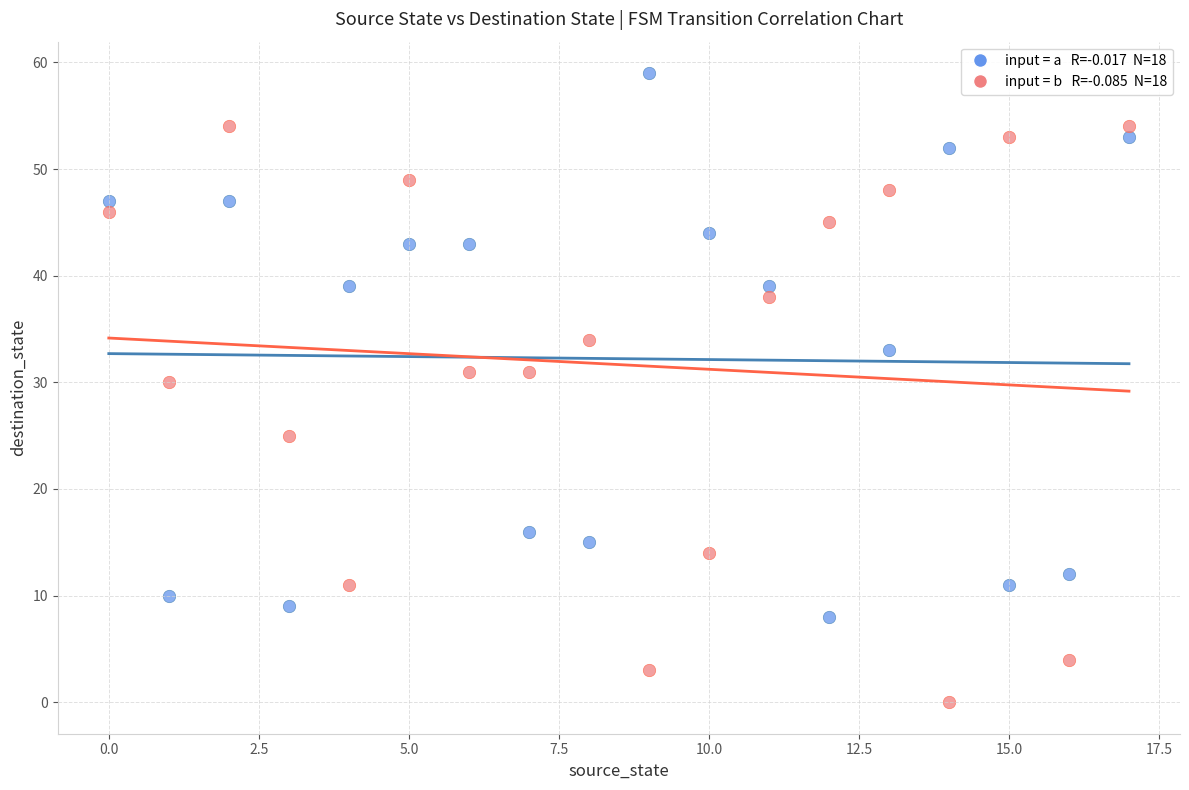

Across all series, what Y value is closest to 29?

30